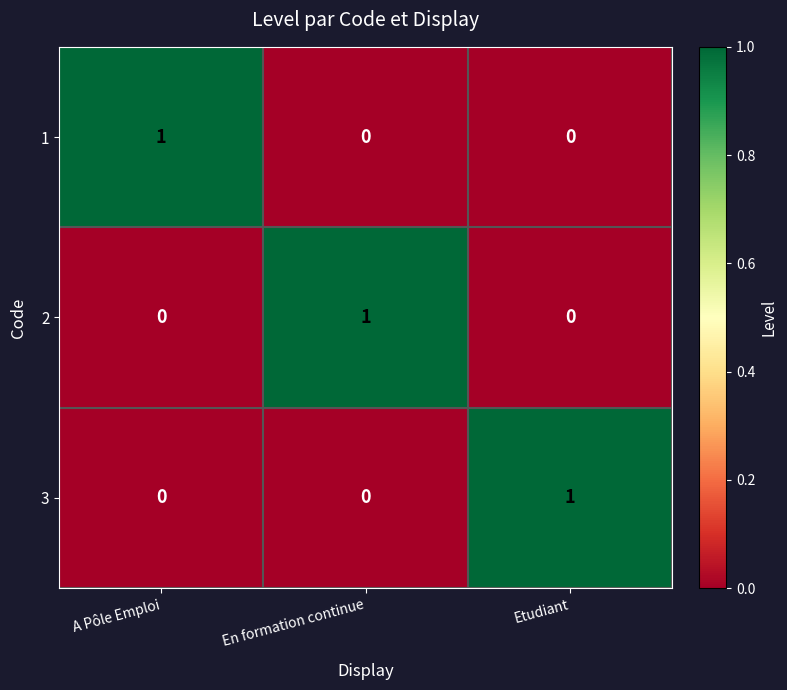

Reading left to right, extract all data points from this chart.

1: A Pôle Emploi=1	En formation continue=0	Etudiant=0
2: A Pôle Emploi=0	En formation continue=1	Etudiant=0
3: A Pôle Emploi=0	En formation continue=0	Etudiant=1